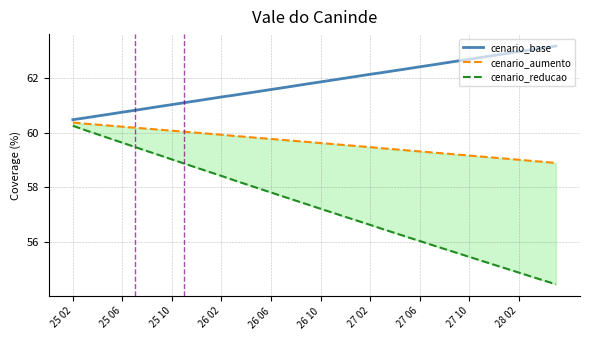

Count the number of categories in the chart.

40